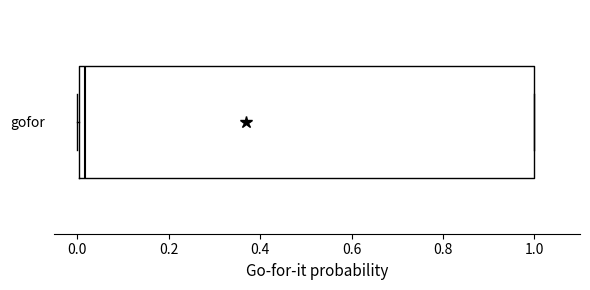

Read this box plot against the x-axis: the position of the median line, the range covered by the box, and the ends of both whiskers. The values are not printed on the chart, so give them approximately, as read against the axis.

median 0.02, box 0.00 to 1.00, whiskers 0.00 to 1.00